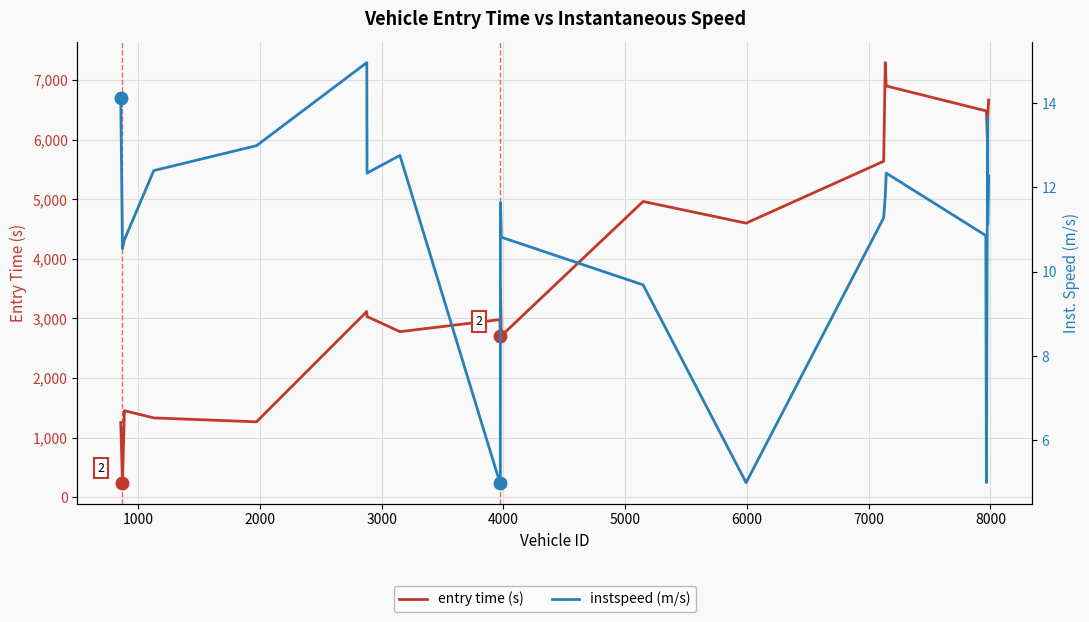

Which series has the widest spread of values?

entry time (s)